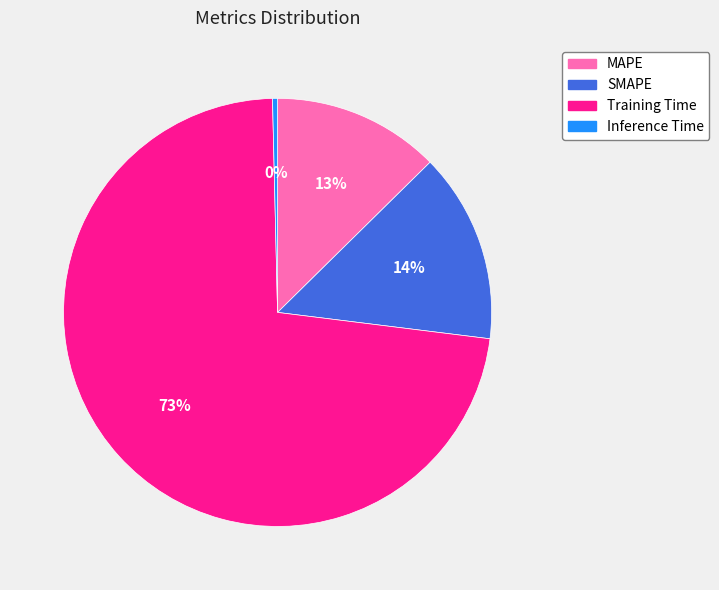

Is it true that Training Time is 73% of the pie?

True